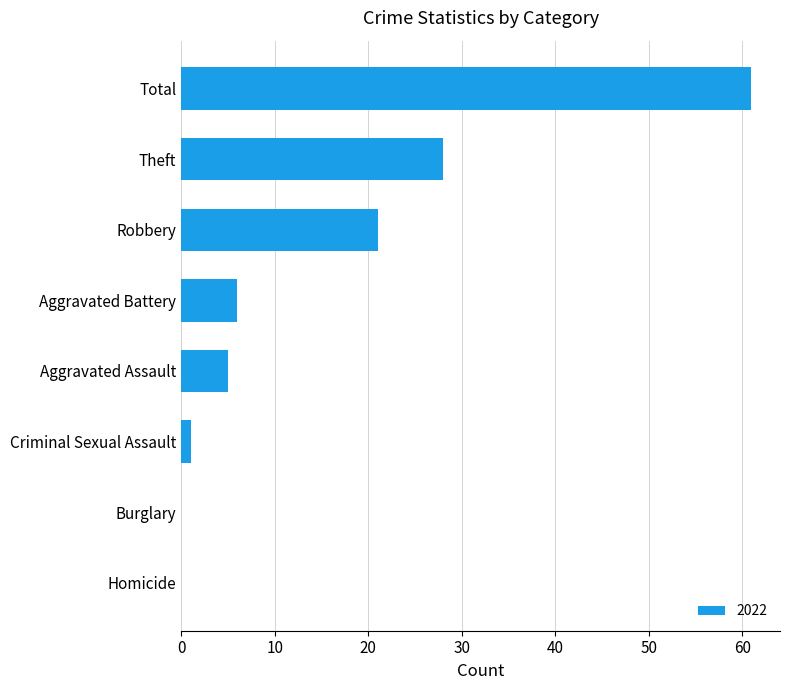

Which has a higher value, Burglary or Theft?

Theft